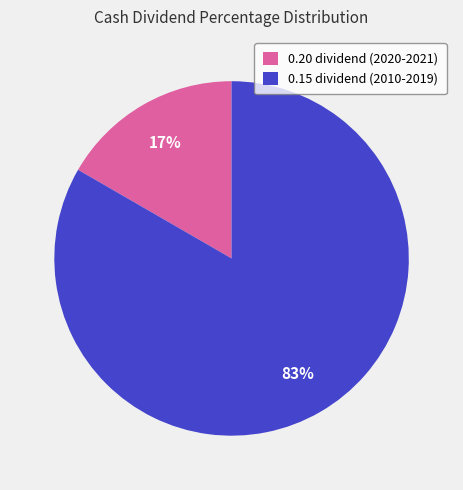

How many segments does this pie chart have?

2